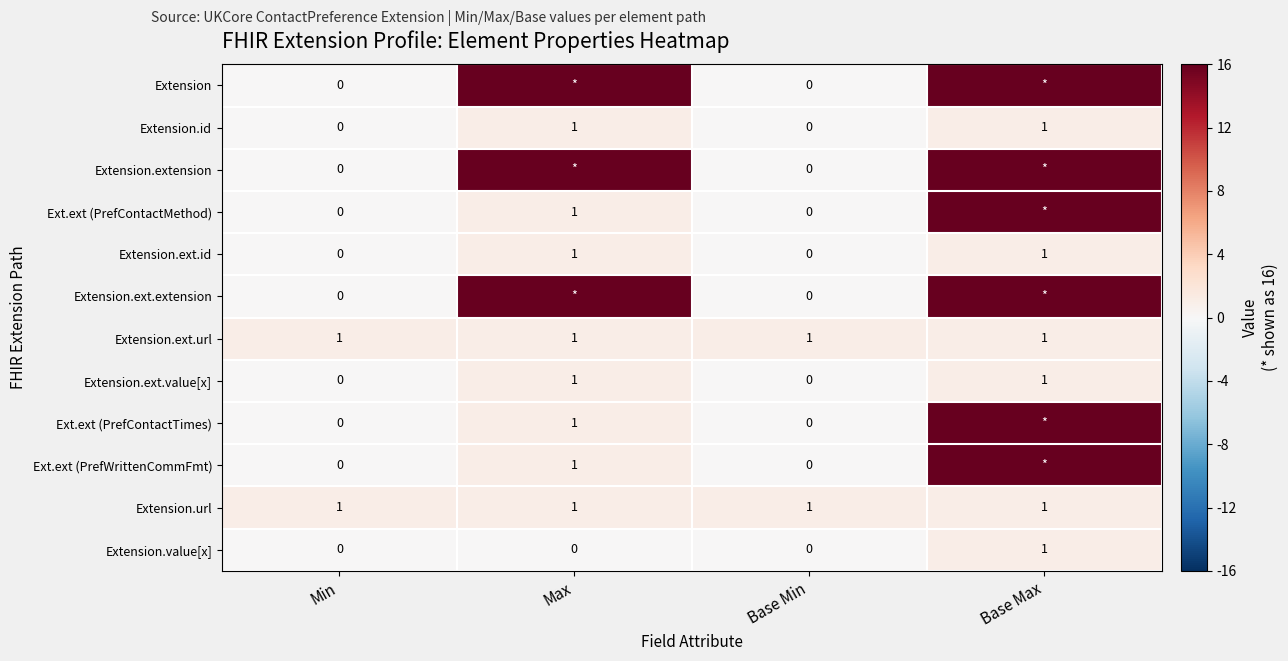

How many data points in Extension.ext.id are less than 1?

2